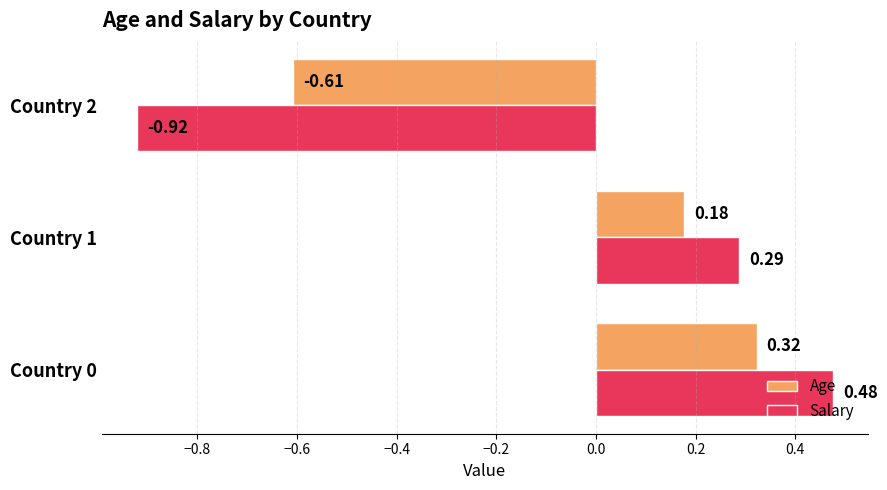

Which series changed the most between Country 0 and Country 2?

Salary